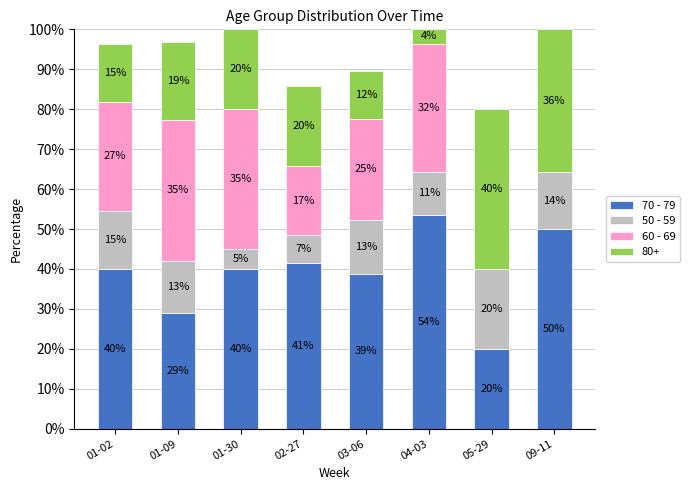

Is it true that 70 - 79 equals 41.4 at 02-27?

True